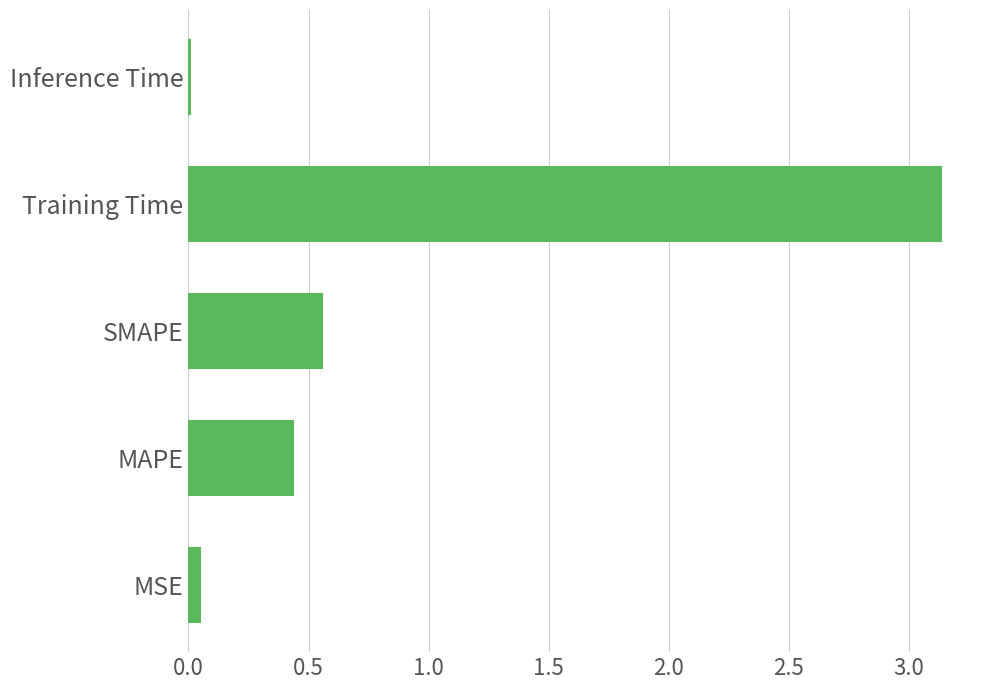

Is it true that the value at Training Time is 4.7?

False